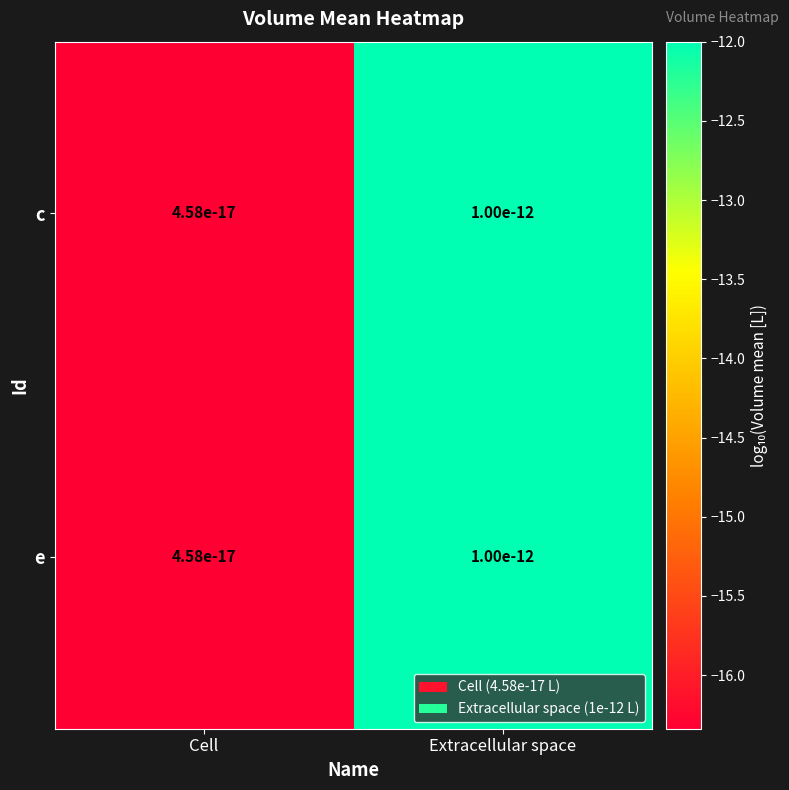

What is the highest value of the c series?

-12.0